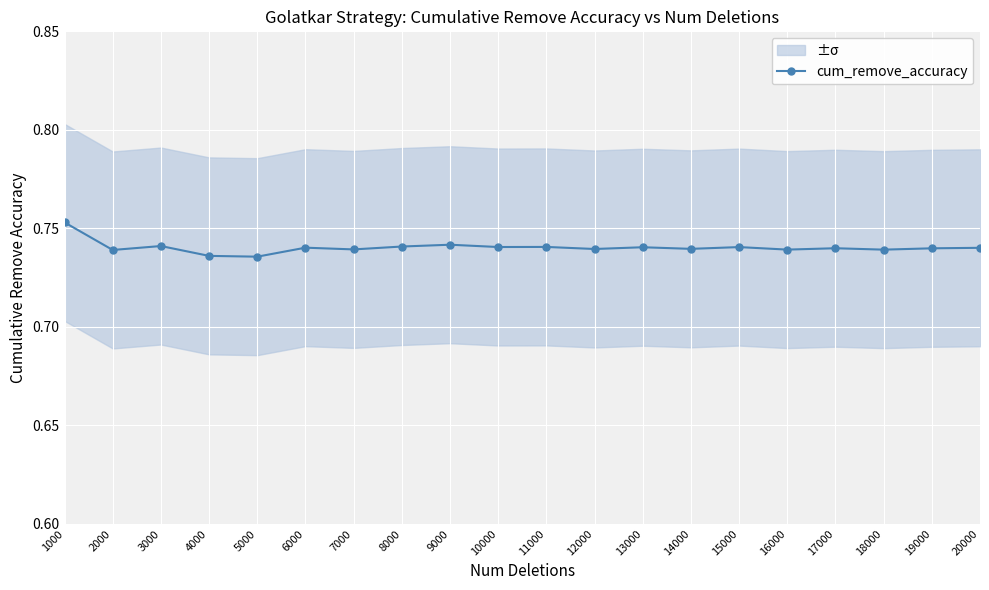

How many lines are shown in the chart?

1